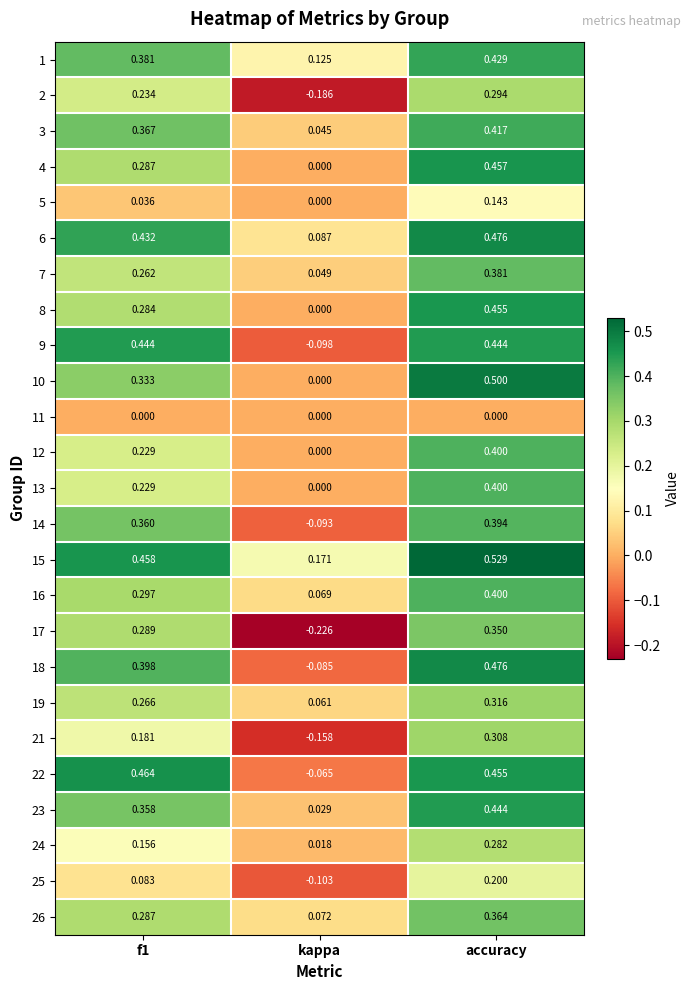

At which label is 12 closest to 0?

kappa